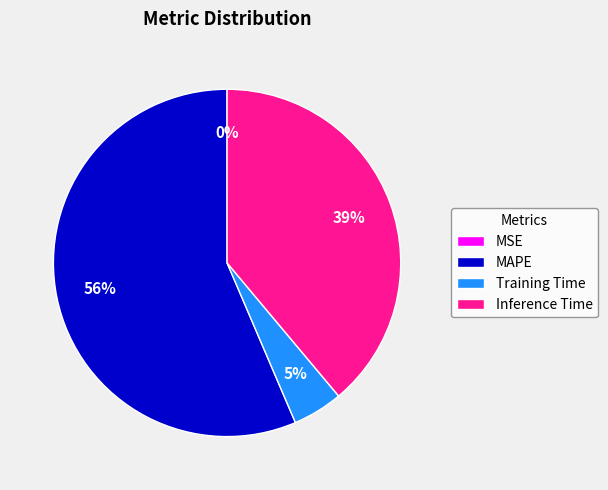

The MAPE slice represents 56% of the pie. True or false?

True